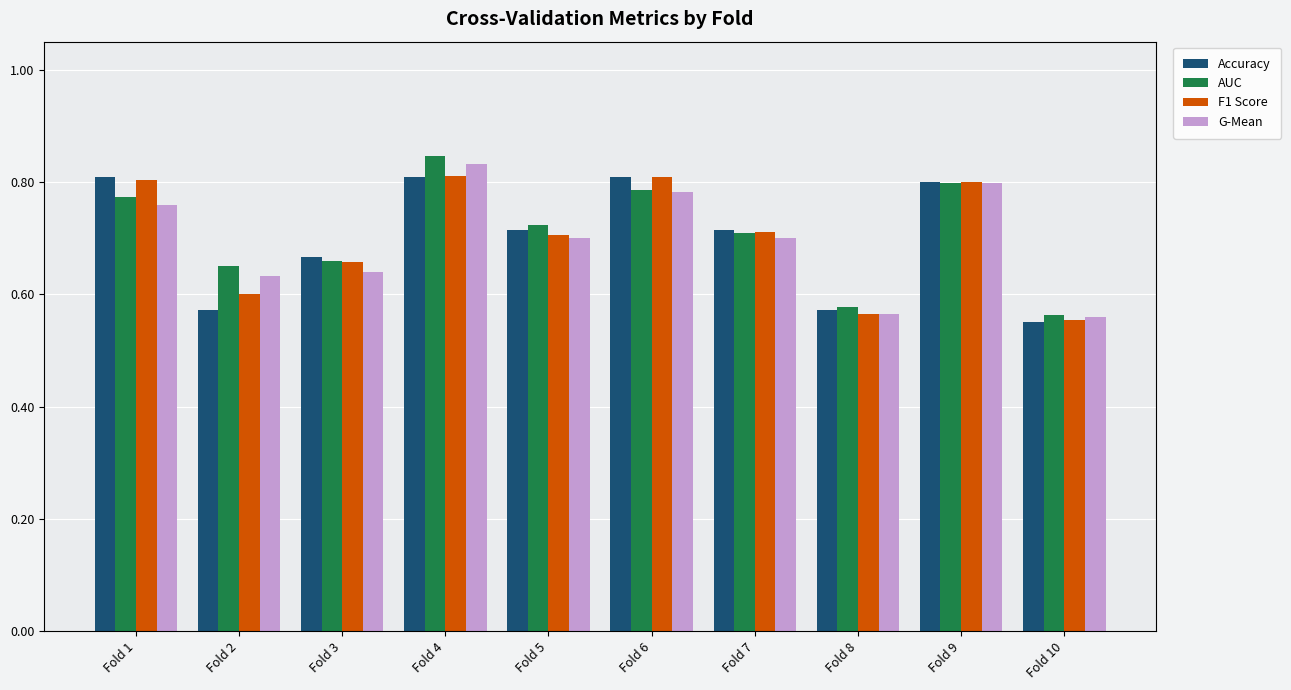

Between Fold 2 and Fold 7, which series saw the biggest shift?

Accuracy